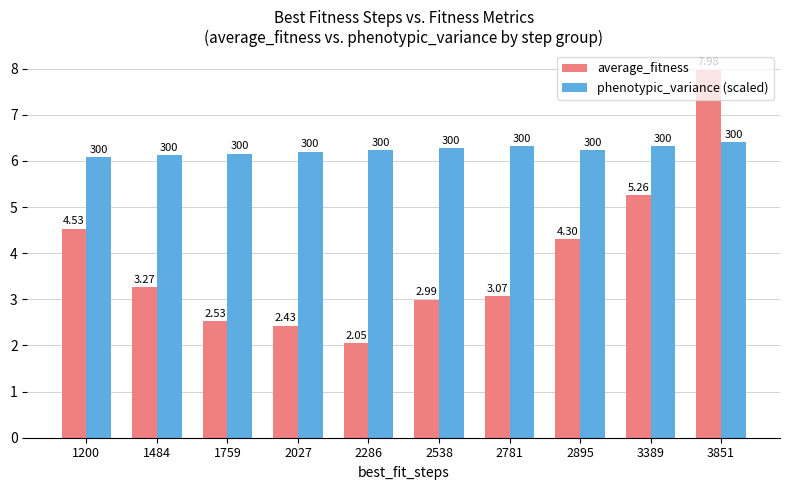

What is the maximum value for average_fitness?

8.0